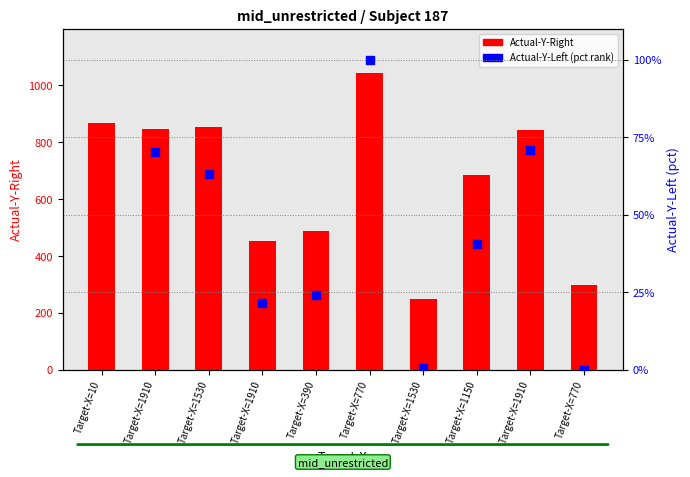

What are all the series names shown in the legend?

Actual-Y-Right, Actual-Y-Left (pct)